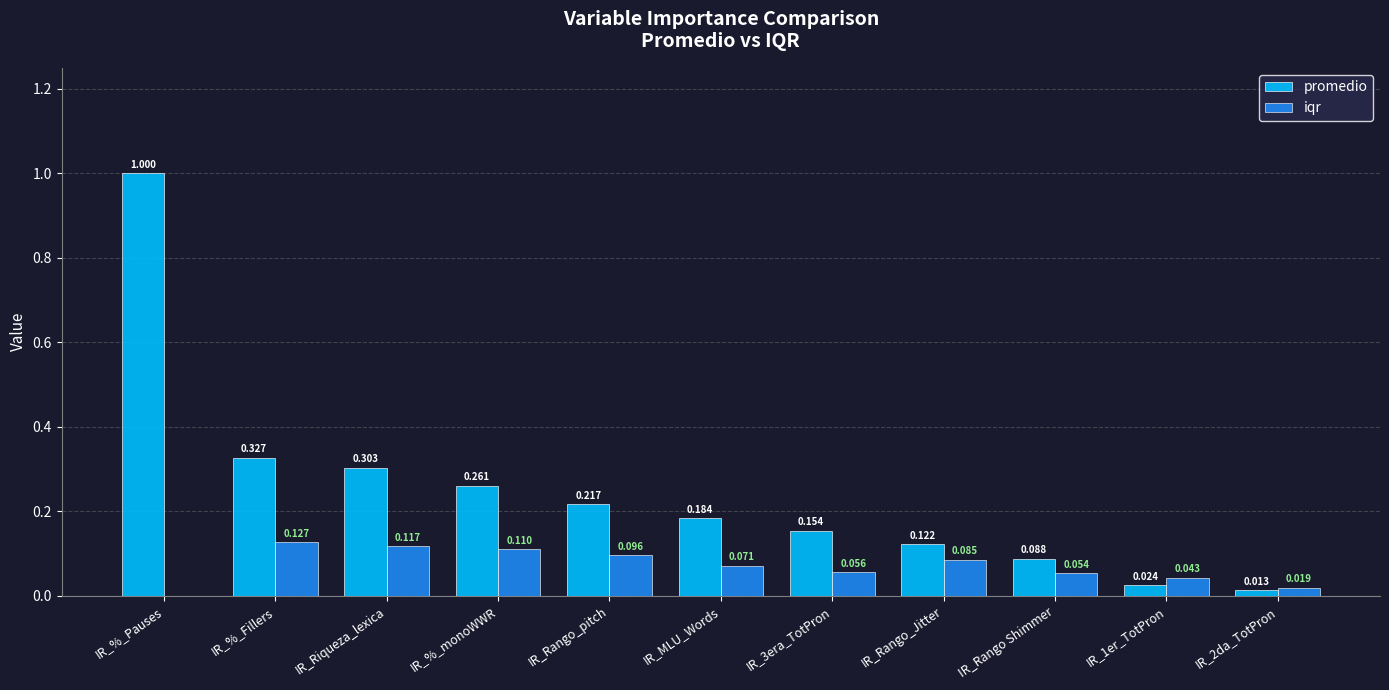

At which label is iqr closest to 0?

IR_%_Pauses